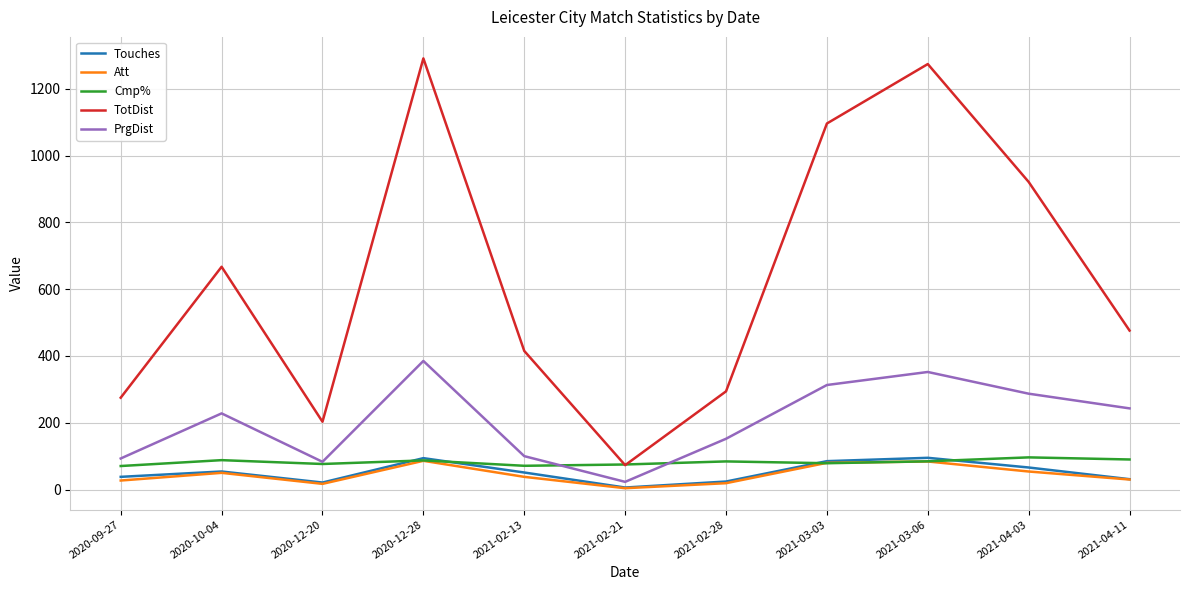

Which series has the largest range (max minus min)?

TotDist